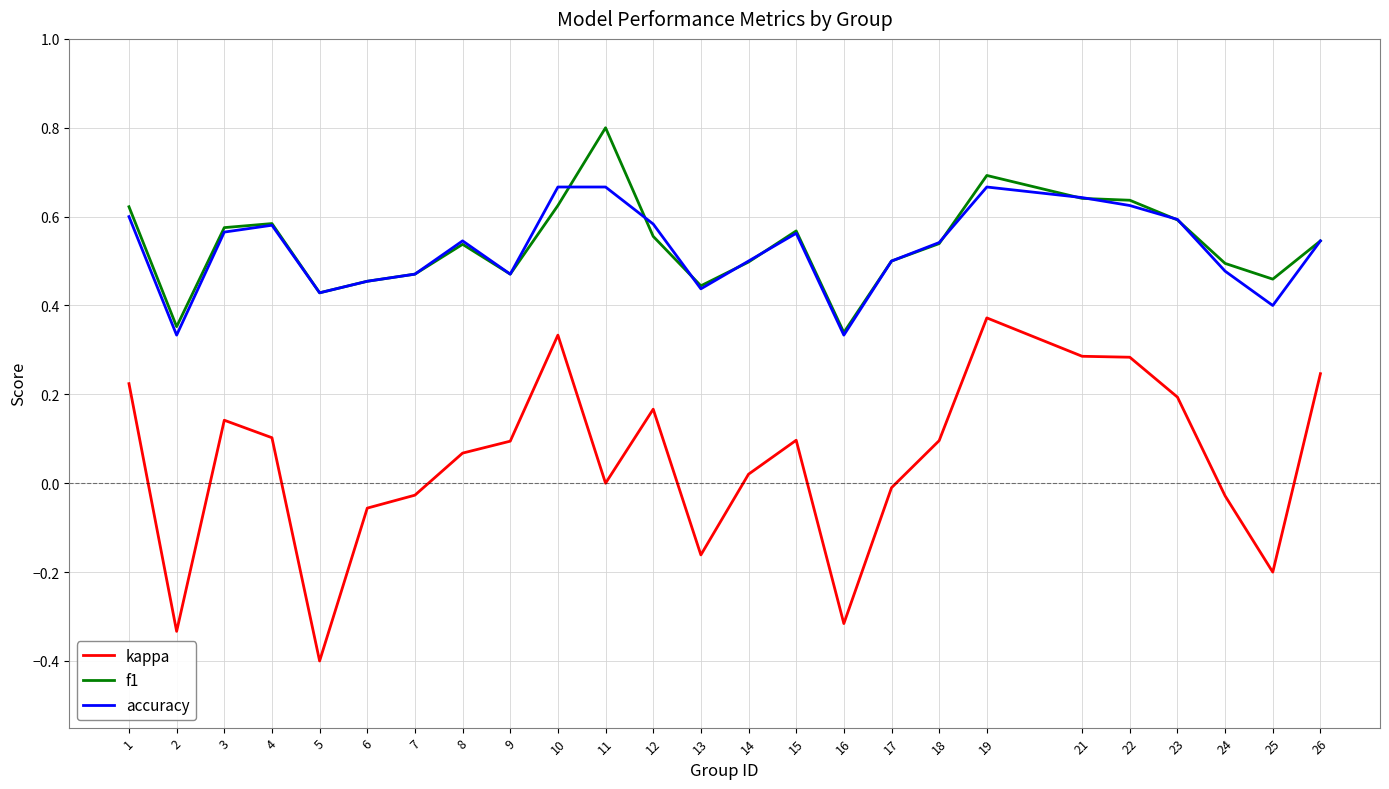

List the series in order of their peak value, highest first.

f1, accuracy, kappa